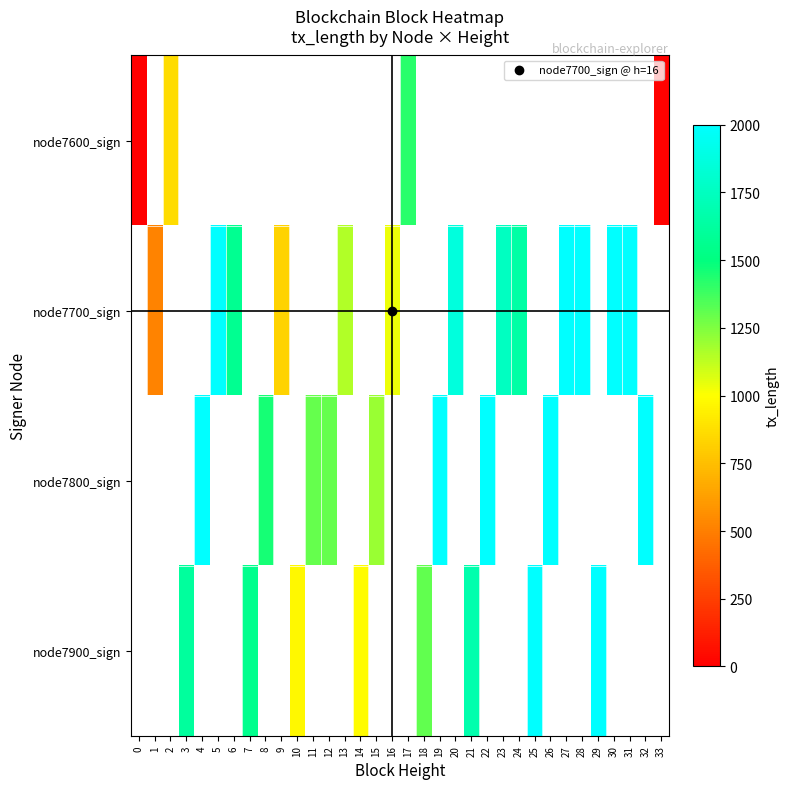

List the series in order of their peak value, highest first.

row_0, row_1, row_2, row_3